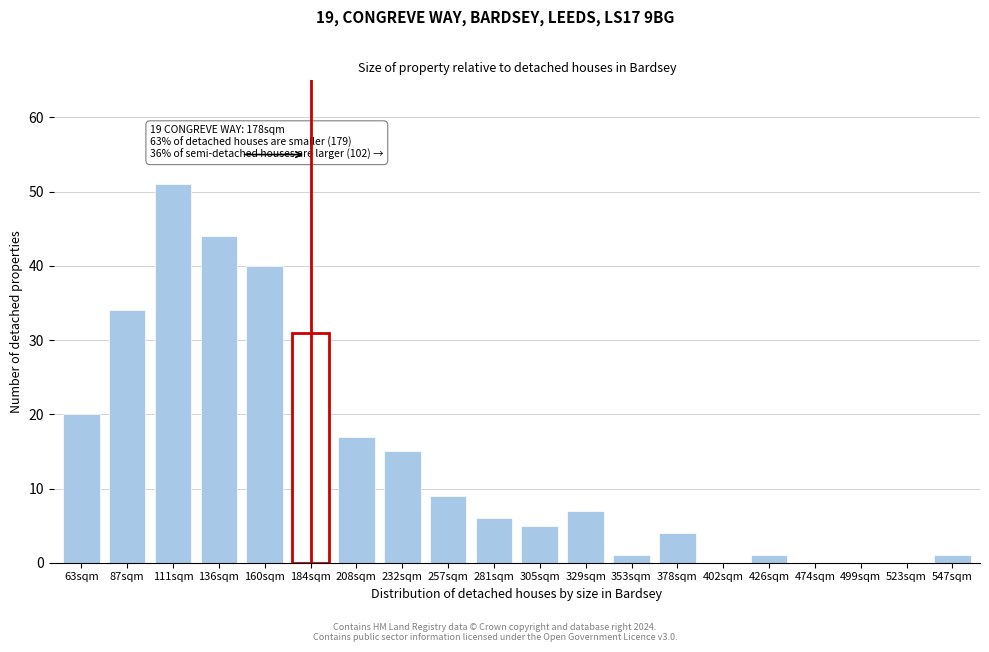

Reading left to right, extract all data points from this chart.

63sqm=20	87sqm=34	111sqm=51	136sqm=44	160sqm=40	184sqm=31	208sqm=17	232sqm=15	257sqm=9	281sqm=6	305sqm=5	329sqm=7	353sqm=1	378sqm=4	402sqm=0	426sqm=1	474sqm=0	499sqm=0	523sqm=0	547sqm=1